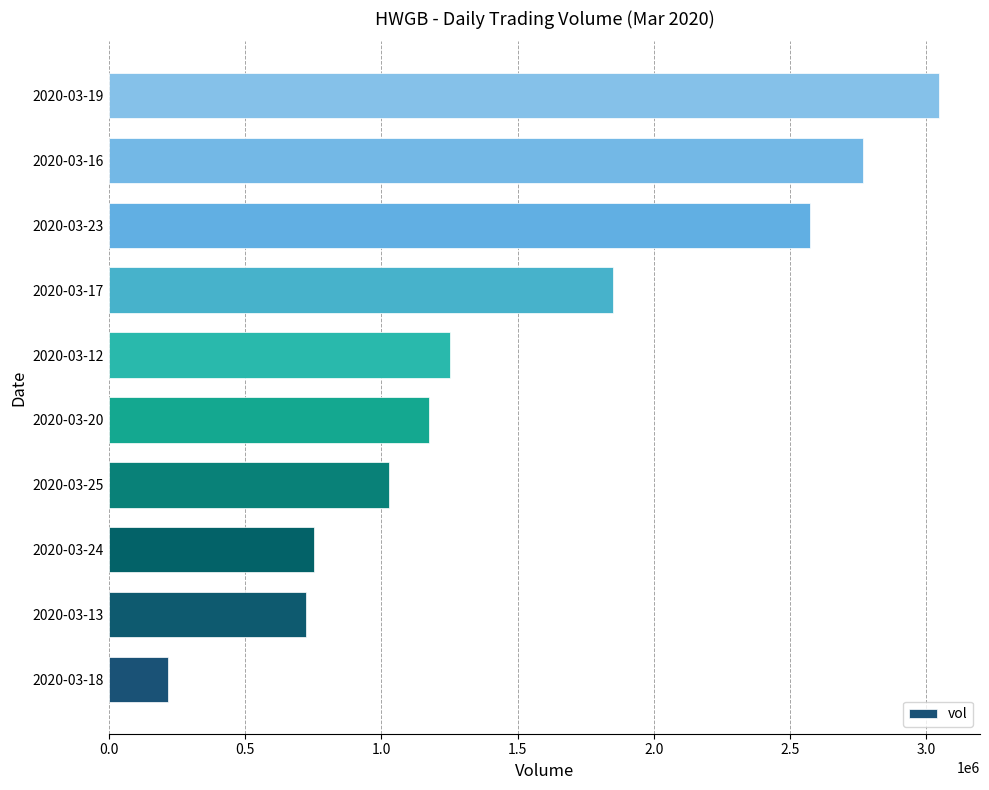

Reading top to bottom, list all the values displayed in this chart.

3044100	2767600	2570800	1850200	1252700	1176600	1029400	752400	723300	218000